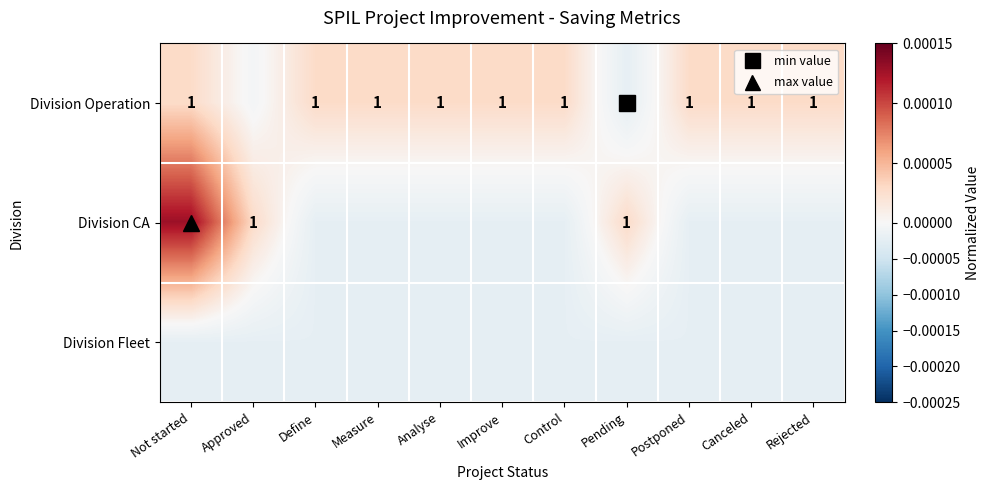

Count the Division CA values in the range 0 to 1.

3